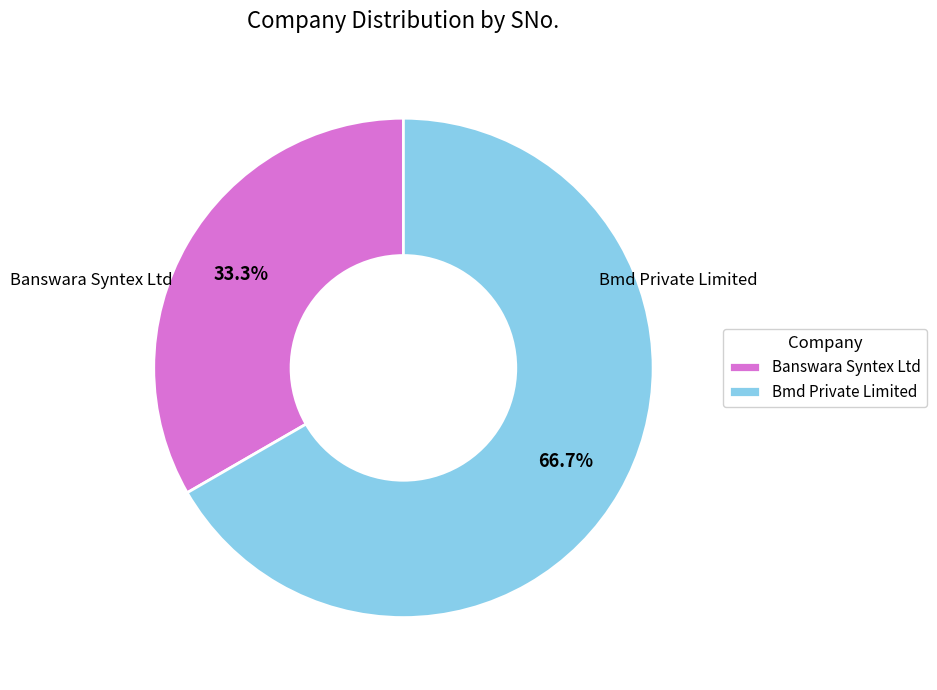

True or false: Banswara Syntex Ltd accounts for 43% of the total.

False